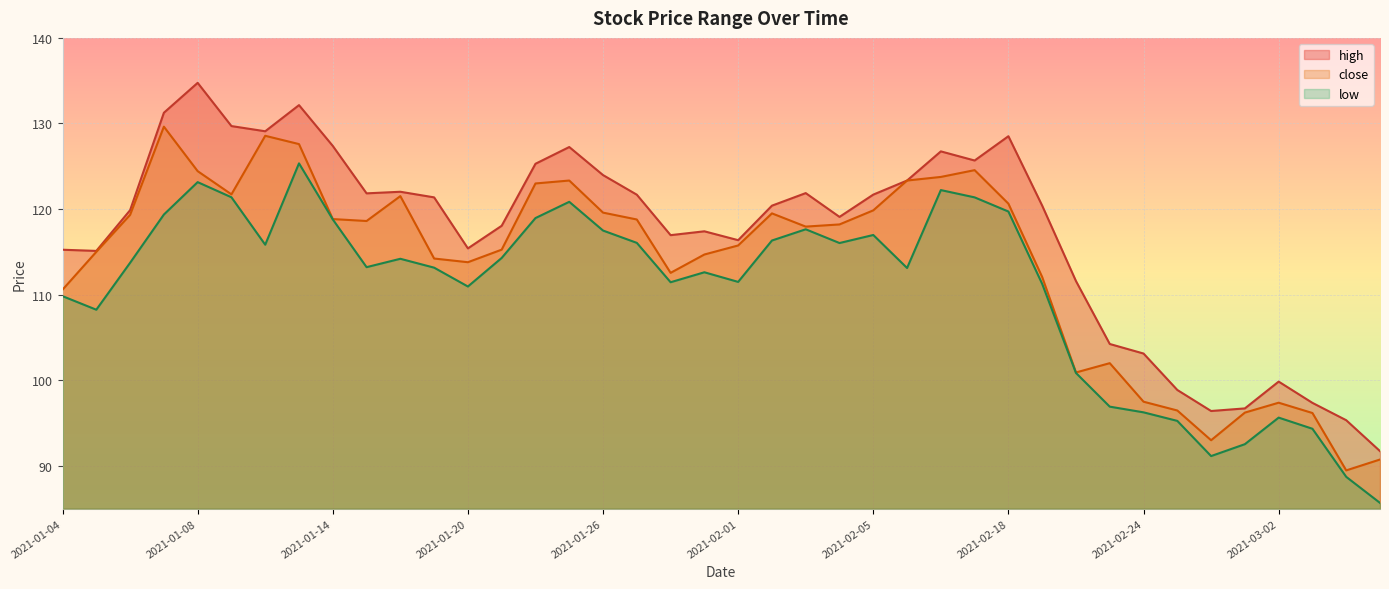

Reading left to right, transcribe all the data shown in this chart.

high: 2021-01-04=115.2	2021-01-05=115.1	2021-01-06=119.9	2021-01-07=131.3	2021-01-08=134.7	2021-01-11=129.7	2021-01-12=129.1	2021-01-13=132.1	2021-01-14=127.4	2021-01-15=121.8	2021-01-18=122.0	2021-01-19=121.4	2021-01-20=115.4	2021-01-21=118.0	2021-01-22=125.3	2021-01-25=127.2	2021-01-26=124.0	2021-01-27=121.7	2021-01-28=117.0	2021-01-29=117.4	2021-02-01=116.4	2021-02-02=120.4	2021-02-03=121.9	2021-02-04=119.1	2021-02-05=121.7	2021-02-08=123.3	2021-02-09=126.7	2021-02-10=125.7	2021-02-18=128.5	2021-02-19=120.4	2021-02-22=111.6	2021-02-23=104.2	2021-02-24=103.1	2021-02-25=98.9	2021-02-26=96.4	2021-03-01=96.7	2021-03-02=99.8	2021-03-03=97.4	2021-03-04=95.3	2021-03-05=91.7
close: 2021-01-04=110.6	2021-01-05=115.0	2021-01-06=119.3	2021-01-07=129.6	2021-01-08=124.4	2021-01-11=121.7	2021-01-12=128.6	2021-01-13=127.6	2021-01-14=118.8	2021-01-15=118.6	2021-01-18=121.5	2021-01-19=114.2	2021-01-20=113.8	2021-01-21=115.3	2021-01-22=123.0	2021-01-25=123.3	2021-01-26=119.6	2021-01-27=118.8	2021-01-28=112.5	2021-01-29=114.7	2021-02-01=115.7	2021-02-02=119.5	2021-02-03=118.0	2021-02-04=118.2	2021-02-05=119.8	2021-02-08=123.3	2021-02-09=123.8	2021-02-10=124.5	2021-02-18=120.6	2021-02-19=112.1	2021-02-22=100.9	2021-02-23=102.0	2021-02-24=97.5	2021-02-25=96.5	2021-02-26=93.0	2021-03-01=96.2	2021-03-02=97.4	2021-03-03=96.2	2021-03-04=89.5	2021-03-05=90.7
low: 2021-01-04=109.8	2021-01-05=108.2	2021-01-06=113.7	2021-01-07=119.4	2021-01-08=123.1	2021-01-11=121.4	2021-01-12=115.8	2021-01-13=125.3	2021-01-14=118.8	2021-01-15=113.2	2021-01-18=114.2	2021-01-19=113.2	2021-01-20=111.0	2021-01-21=114.3	2021-01-22=118.9	2021-01-25=120.8	2021-01-26=117.5	2021-01-27=116.1	2021-01-28=111.5	2021-01-29=112.6	2021-02-01=111.5	2021-02-02=116.3	2021-02-03=117.6	2021-02-04=116.0	2021-02-05=117.0	2021-02-08=113.1	2021-02-09=122.2	2021-02-10=121.4	2021-02-18=119.7	2021-02-19=111.3	2021-02-22=100.8	2021-02-23=96.9	2021-02-24=96.2	2021-02-25=95.3	2021-02-26=91.1	2021-03-01=92.5	2021-03-02=95.6	2021-03-03=94.3	2021-03-04=88.7	2021-03-05=85.7